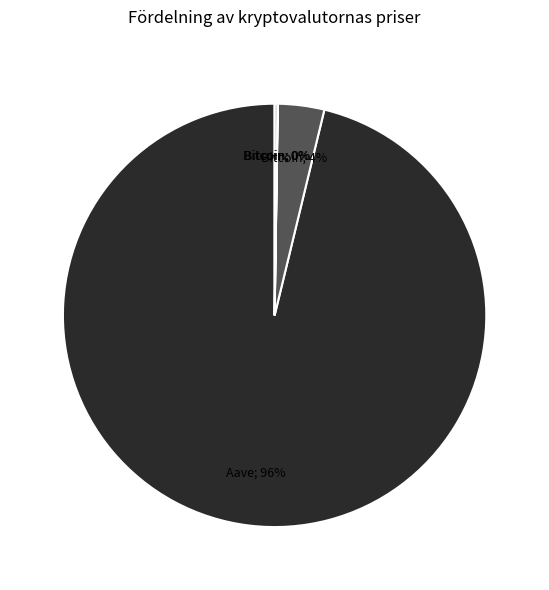

To the nearest percent, what is the average slice percentage?

25%